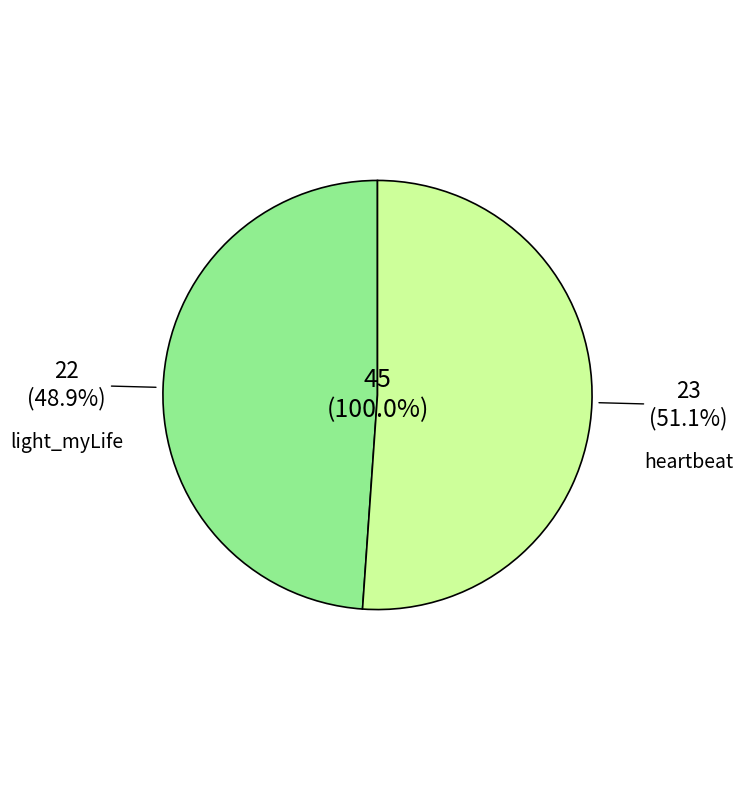

The heartbeat slice represents 51% of the pie. True or false?

True